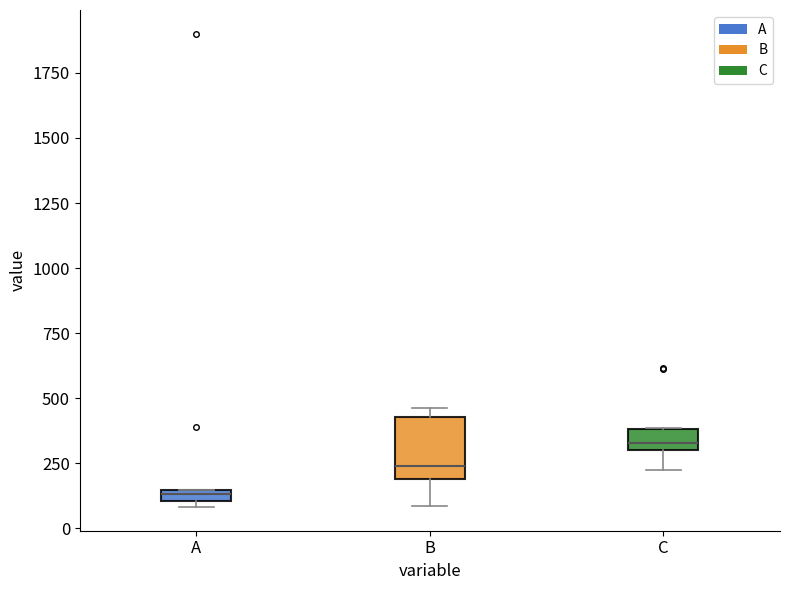

Where does the median line of the box for B sit on the y-axis? The values are not printed on the chart, so give them approximately, as read against the axis.

250